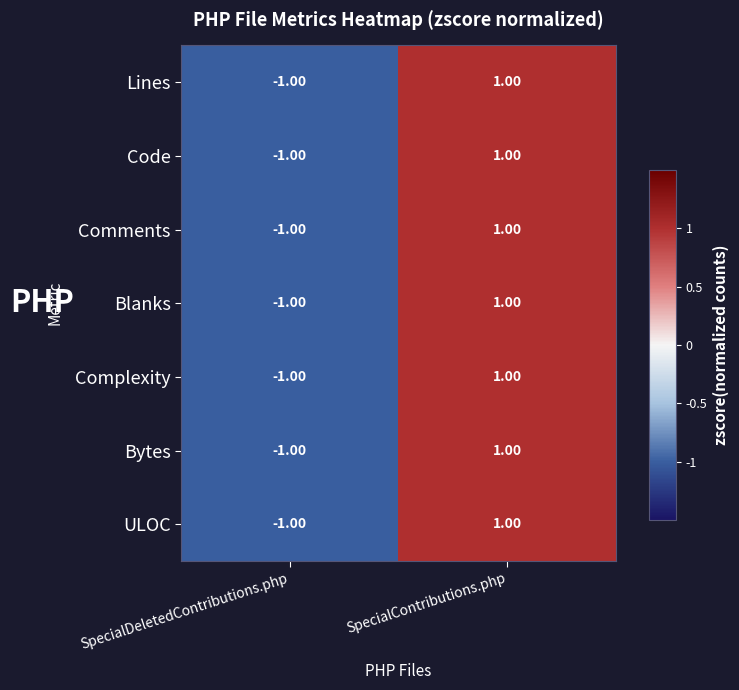

What is the smallest value displayed?

-1